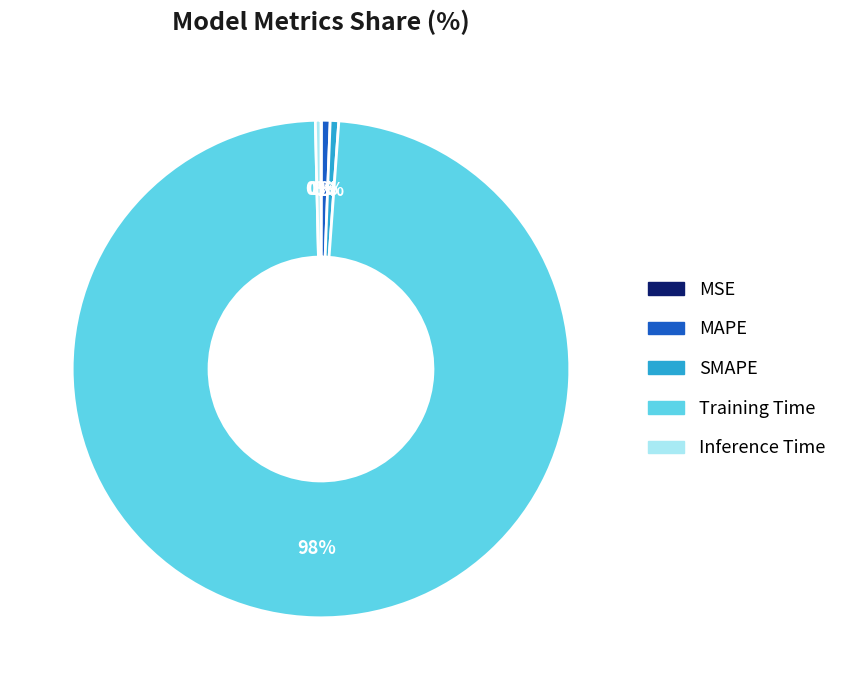

Is it true that Training Time is 98% of the pie?

True